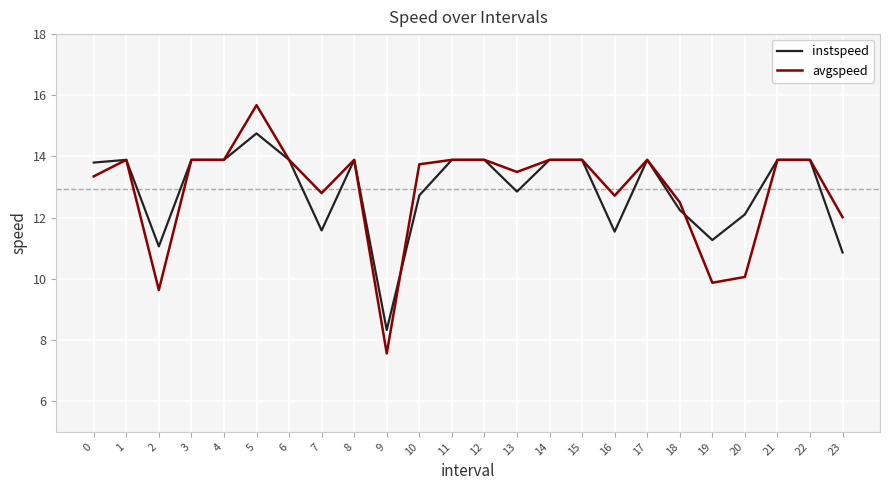

Which category has the lowest value in the avgspeed series?

9